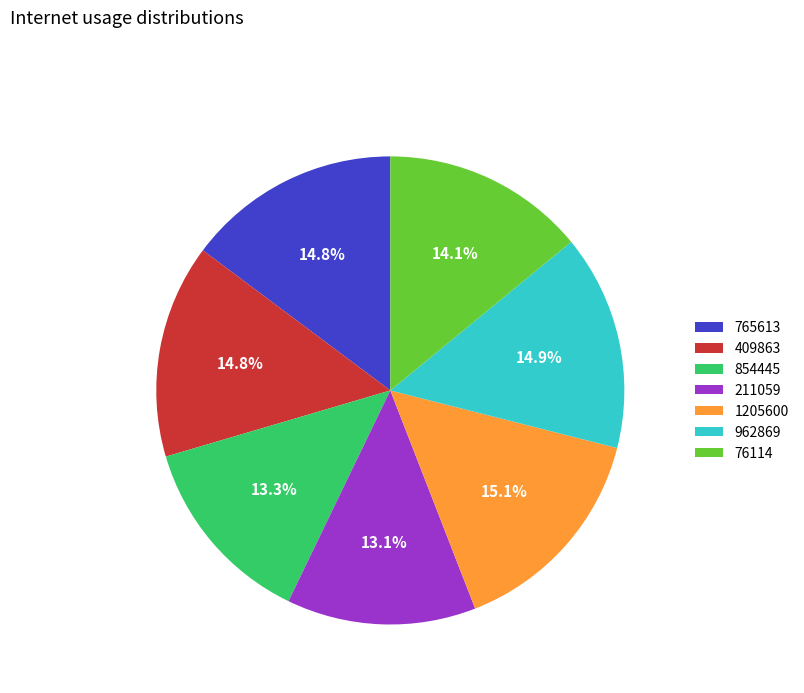

To the nearest percent, what percentage of the pie is 765613?

15%